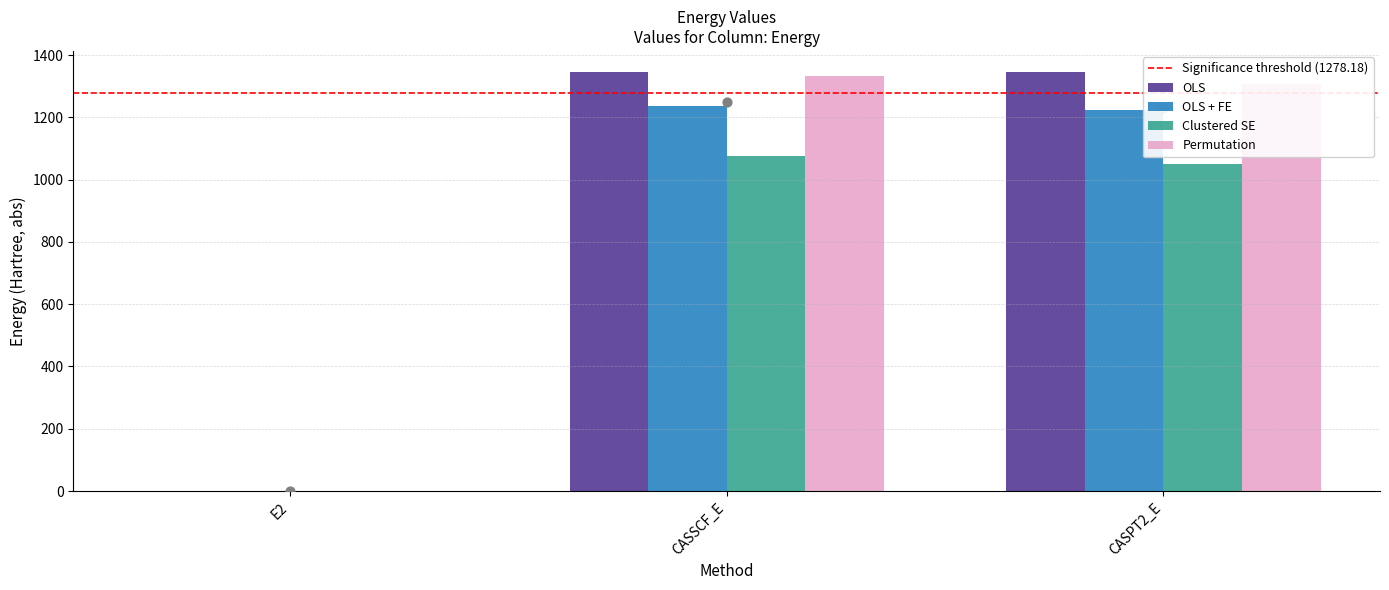

Which series reaches the maximum Y coordinate?

OLS